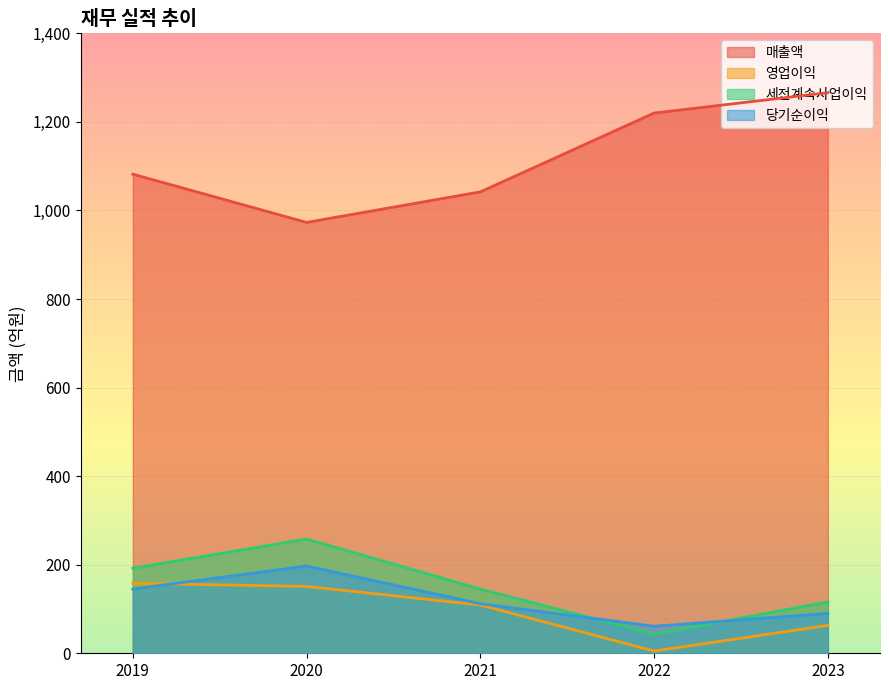

Count the number of categories in the chart.

5